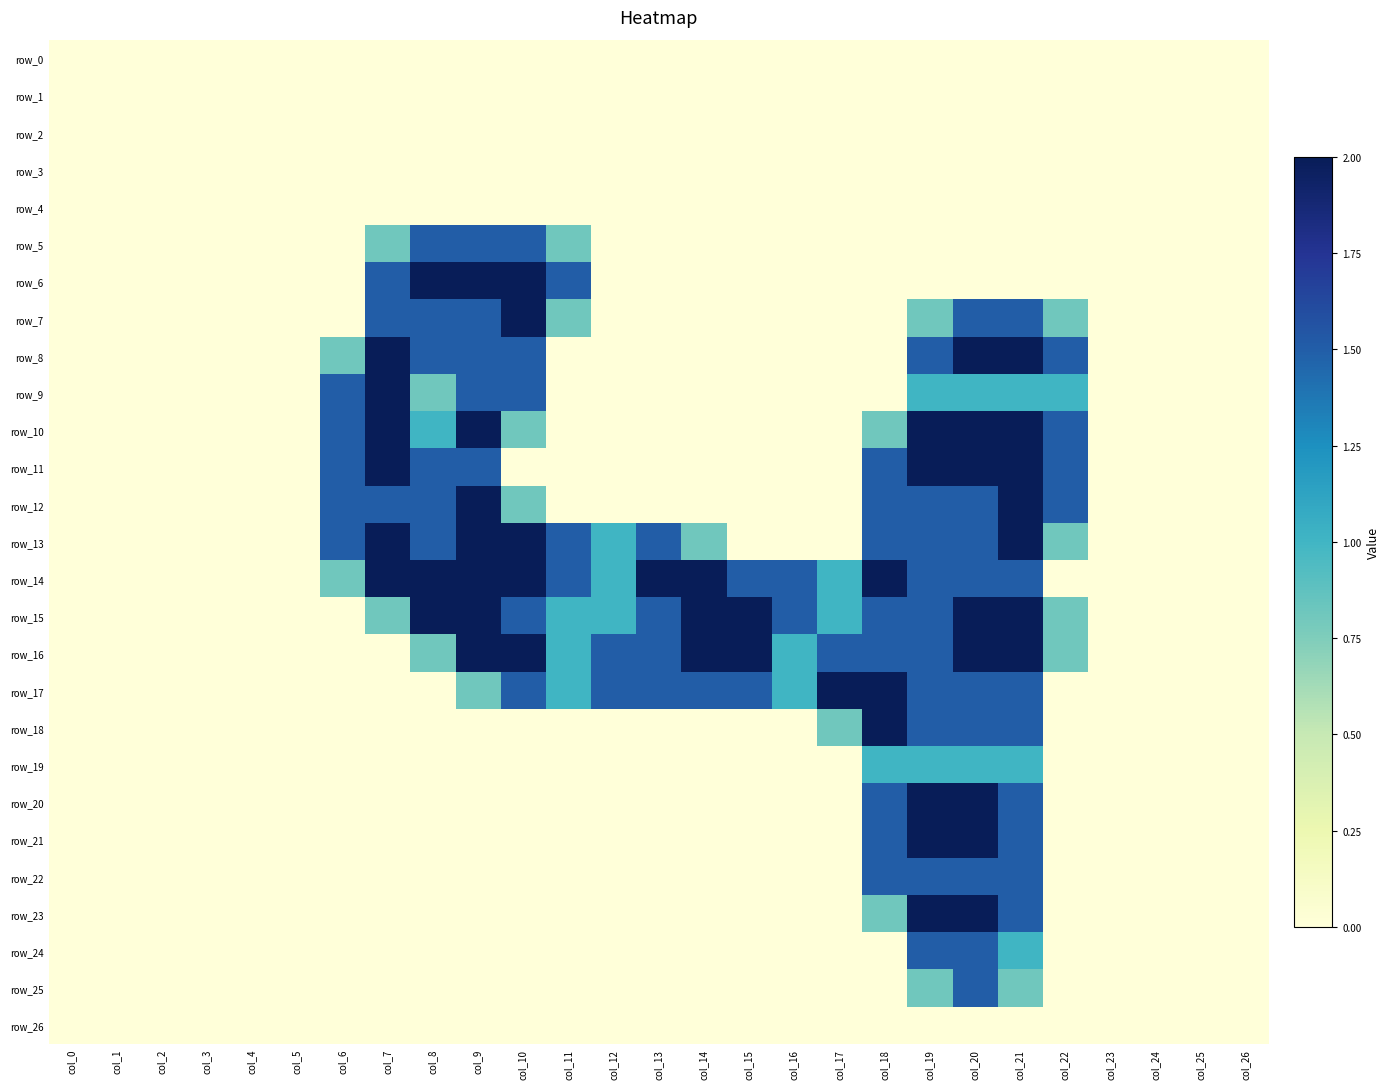

Rank the categories by row_25 value from lowest to highest.

col_0, col_1, col_2, col_3, col_4, col_5, col_6, col_7, col_8, col_9, col_10, col_11, col_12, col_13, col_14, col_15, col_16, col_17, col_18, col_22, col_23, col_24, col_25, col_26, col_19, col_21, col_20